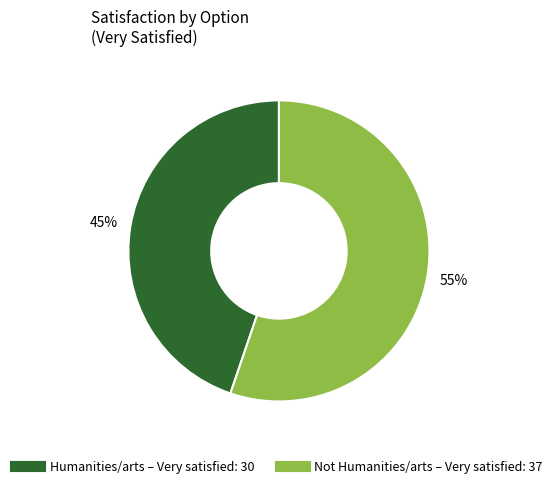

To the nearest percent, what portion does Humanities/arts represent?

45%